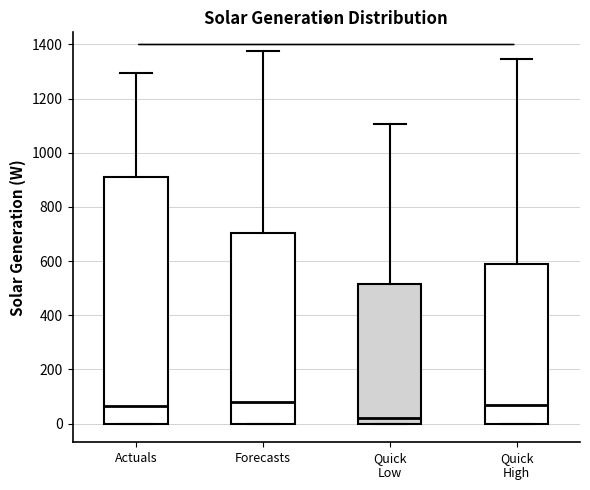

Which box's median line is the lowest?

Quick Low